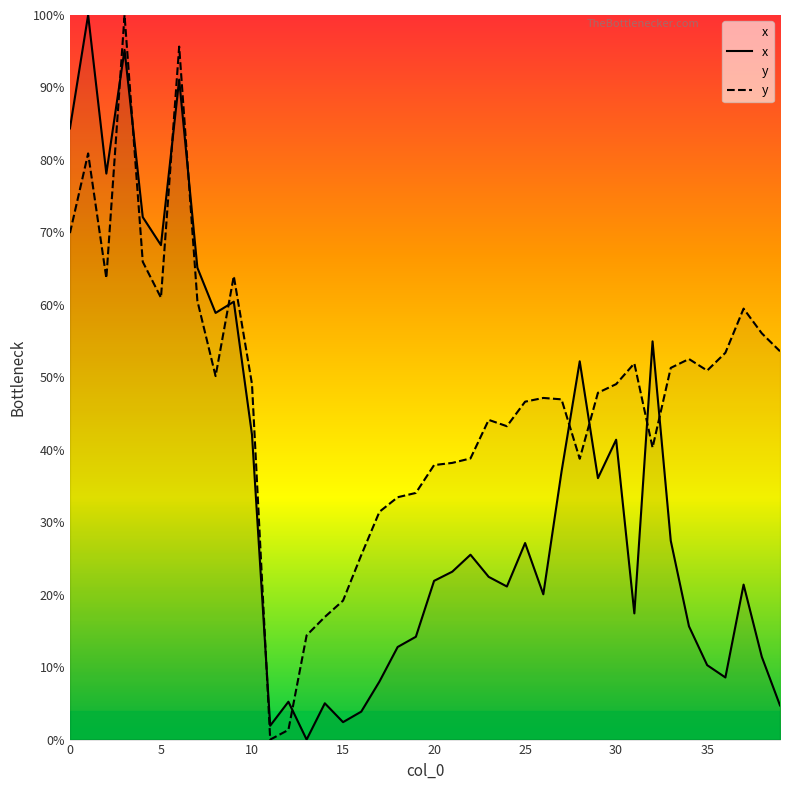

Which series ends up on top after the final intersection of x and y?

y